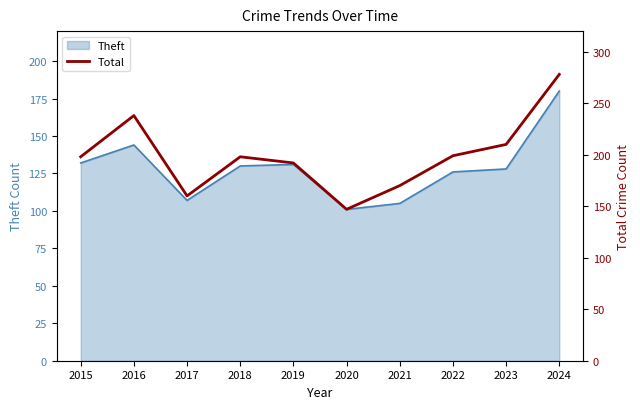

What is the sum of all values?

1990